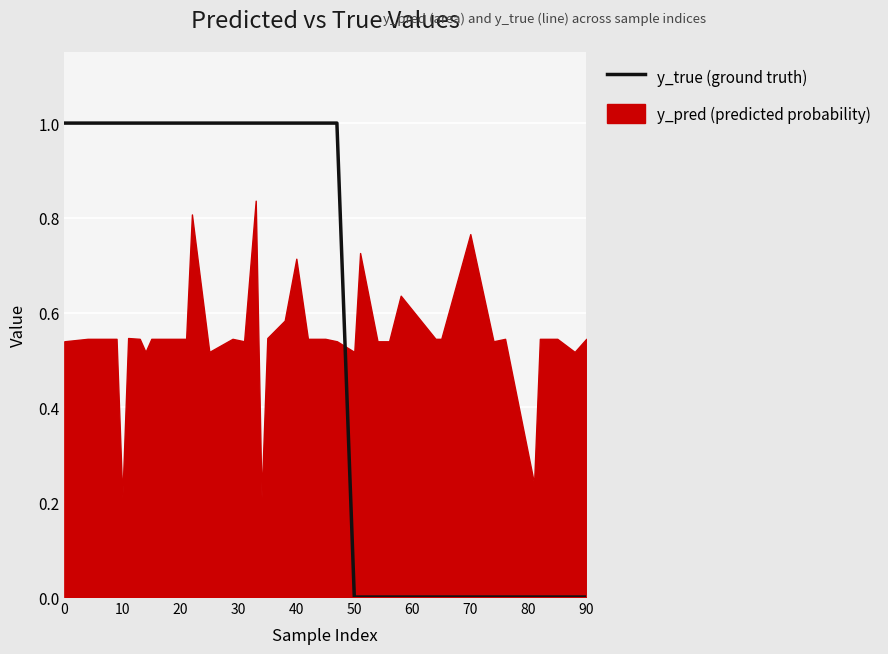

Approximately how many times larger is the value at 40 compared to 70?

1.0